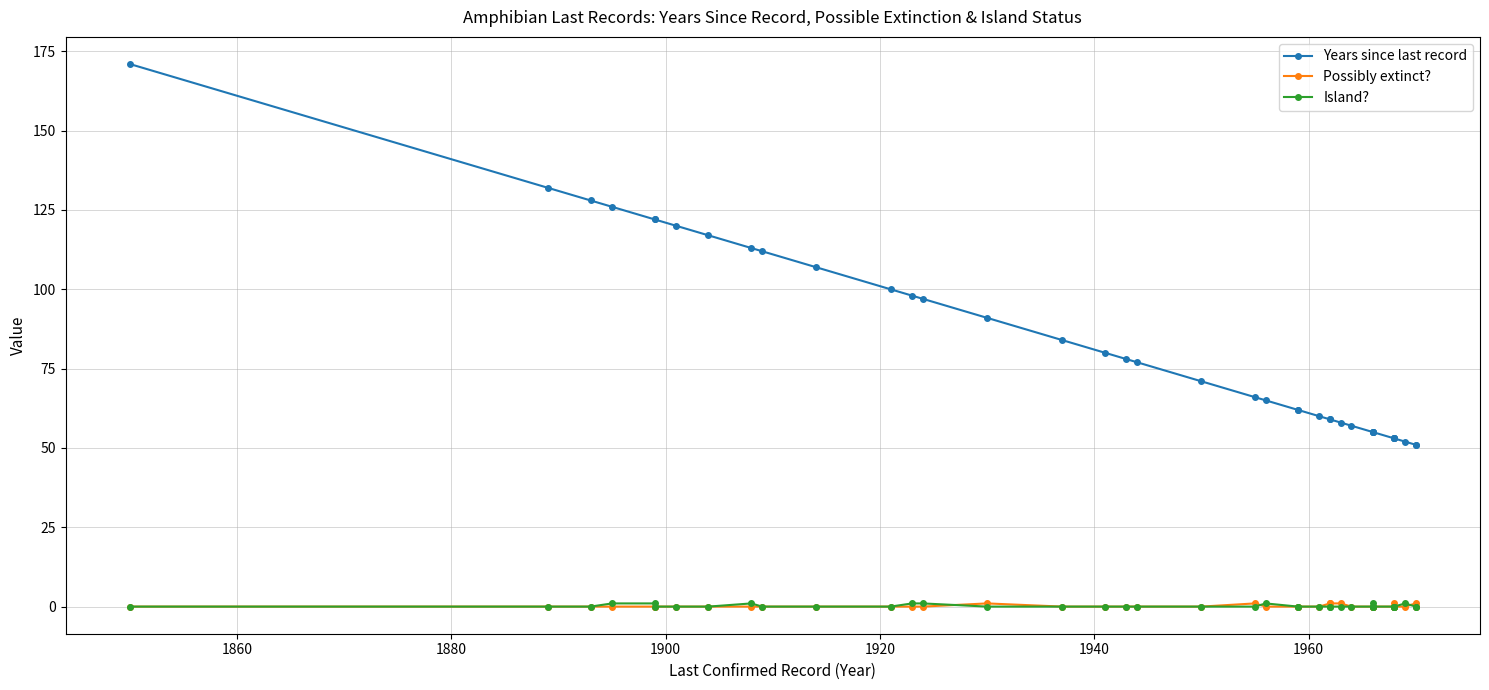

Which series has the largest total across all categories?

Years since last record